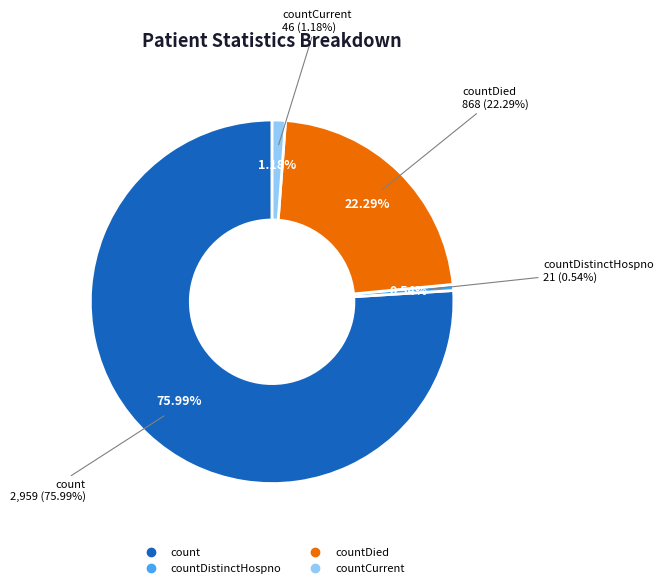

What is the largest slice in the pie chart?

count